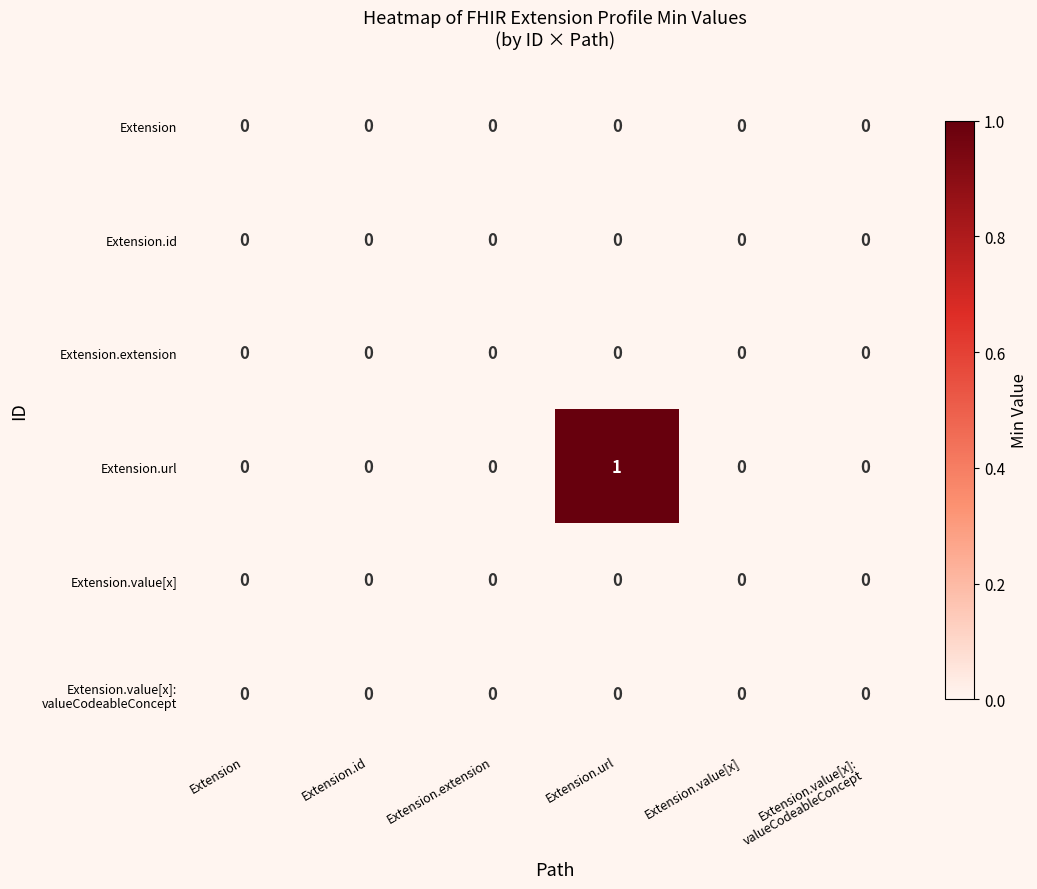

Which series changed the most between Extension.extension and Extension.url?

Extension.url